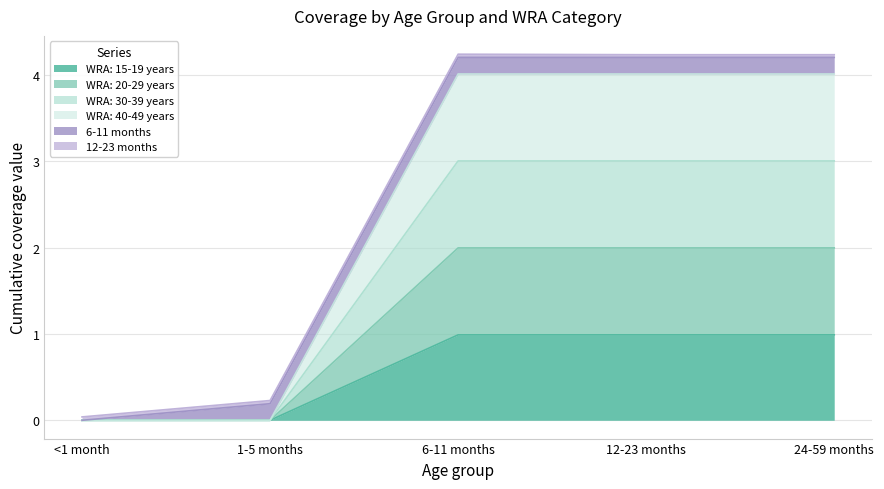

How many values in the WRA: 15-19 years series exceed 0?

3